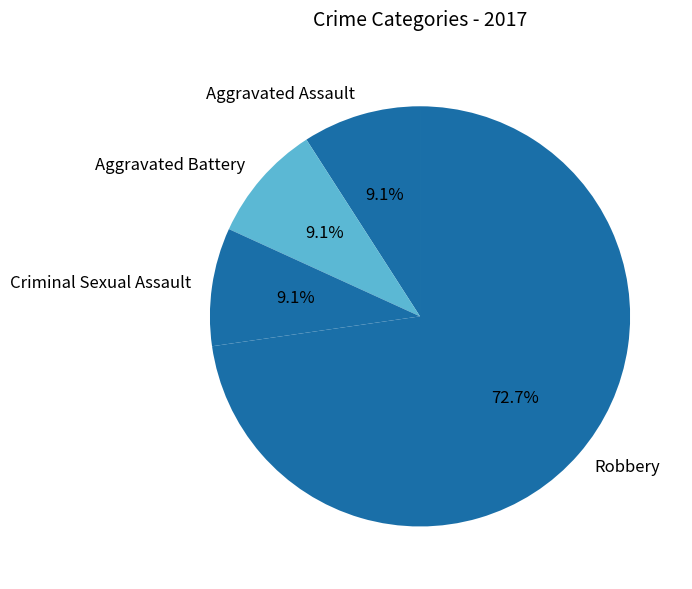

Do Aggravated Assault and Criminal Sexual Assault together represent more than half of the pie?

No